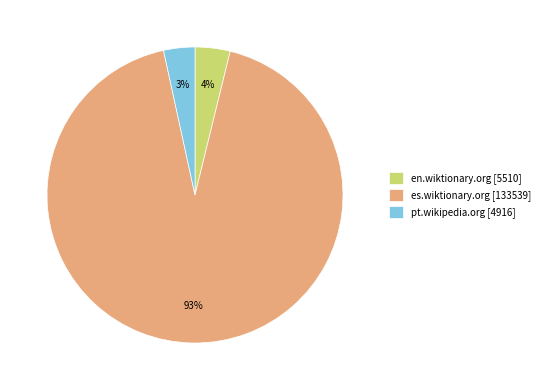

To the nearest percent, what is the average slice percentage?

33%